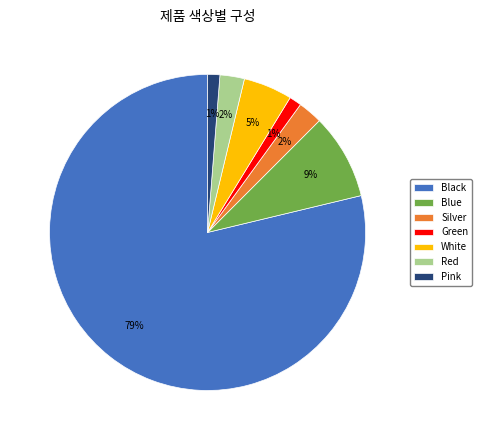

Which category has the biggest portion of the pie?

Black